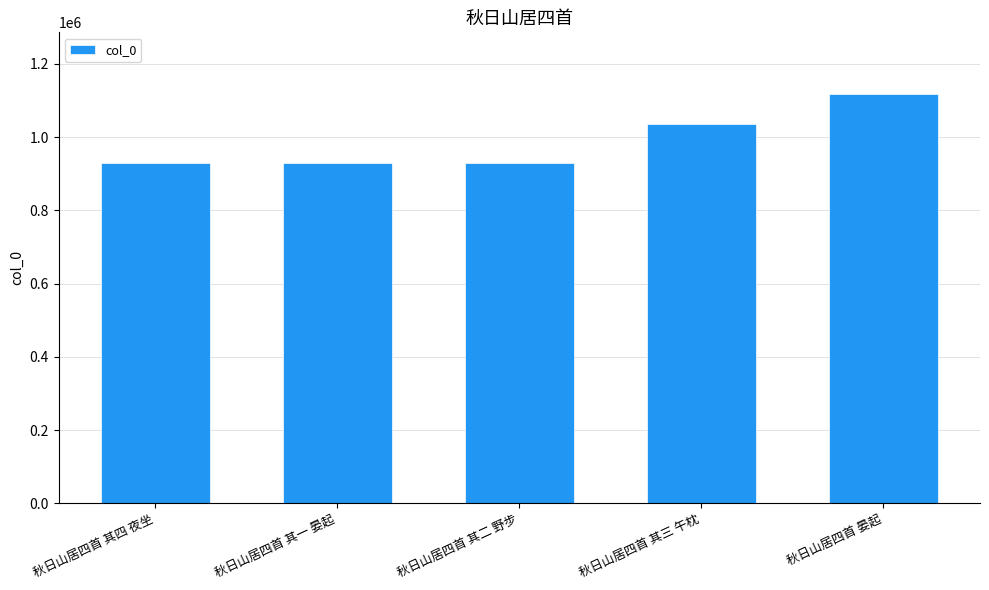

What is the ratio of the value at 秋日山居四首 其三 午枕 to the value at 秋日山居四首 其四 夜坐?

1.1